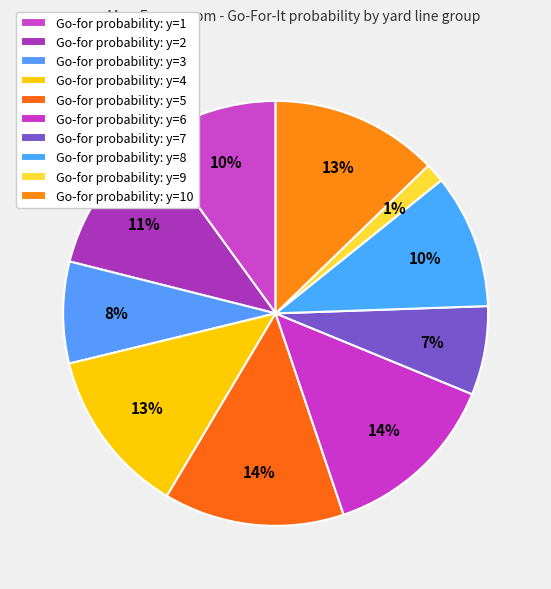

Does any single category account for the majority?

No